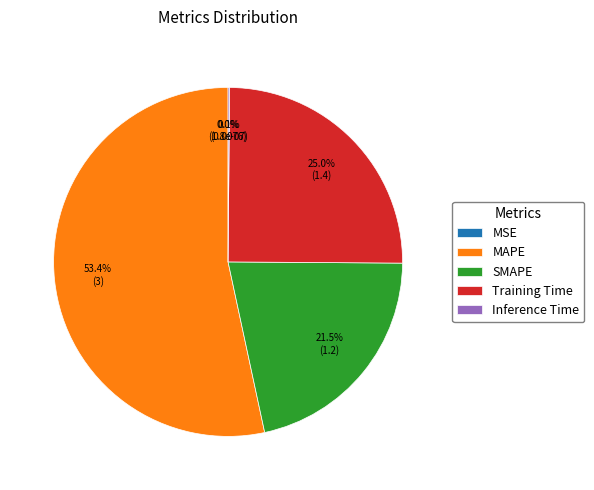

Is there a majority slice in this chart?

Yes